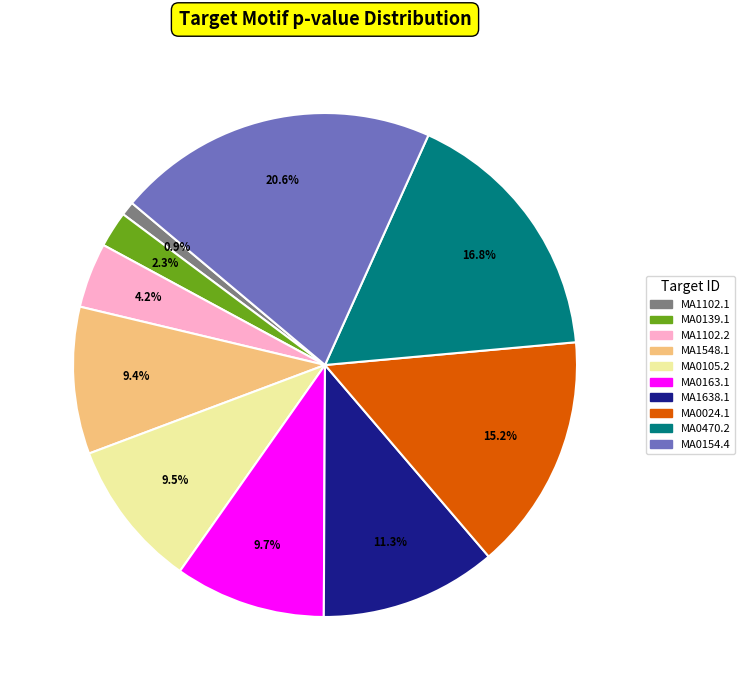

How many segments does this pie chart have?

10